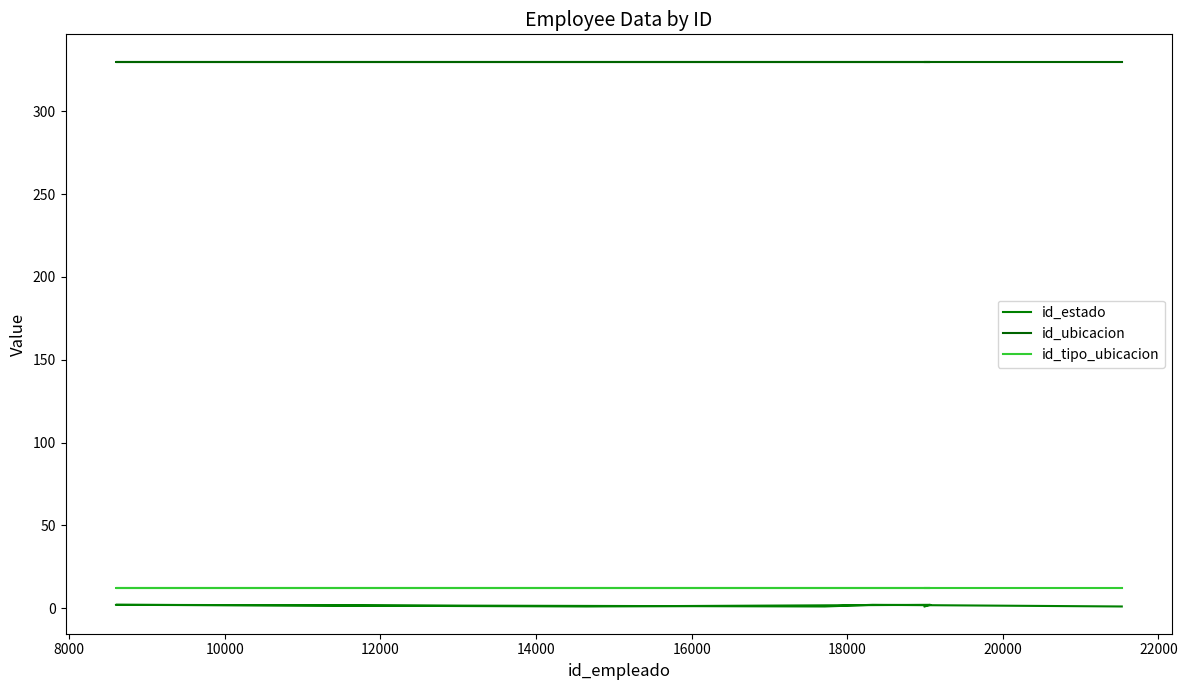

How many lines are shown in the chart?

3